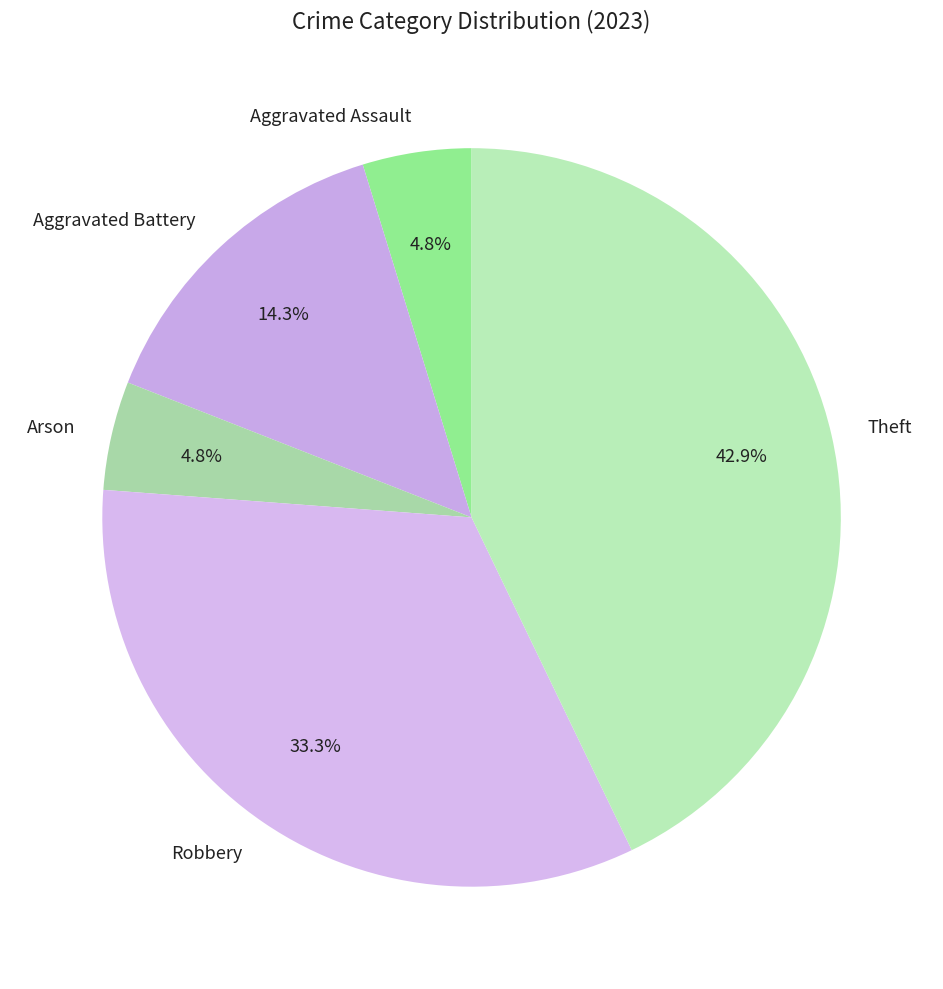

To the nearest percent, what portion does Theft represent?

43%